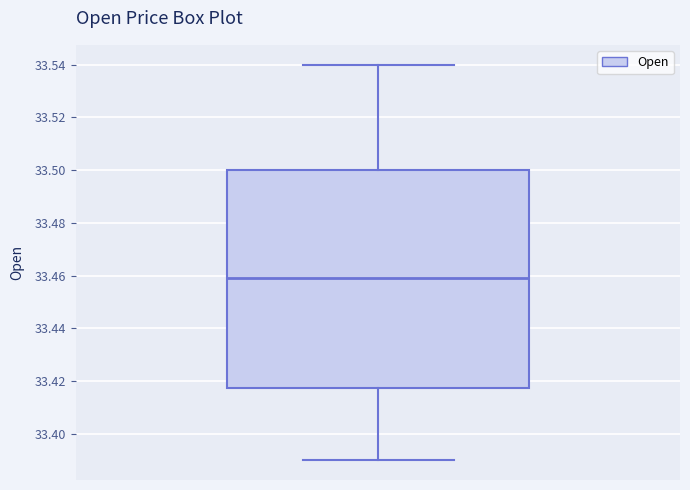

Read this box plot against the y-axis: the position of the median line, the range covered by the box, and the ends of both whiskers. The values are not printed on the chart, so give them approximately, as read against the axis.

median 33.460, box 33.418 to 33.500, whiskers 33.390 to 33.540